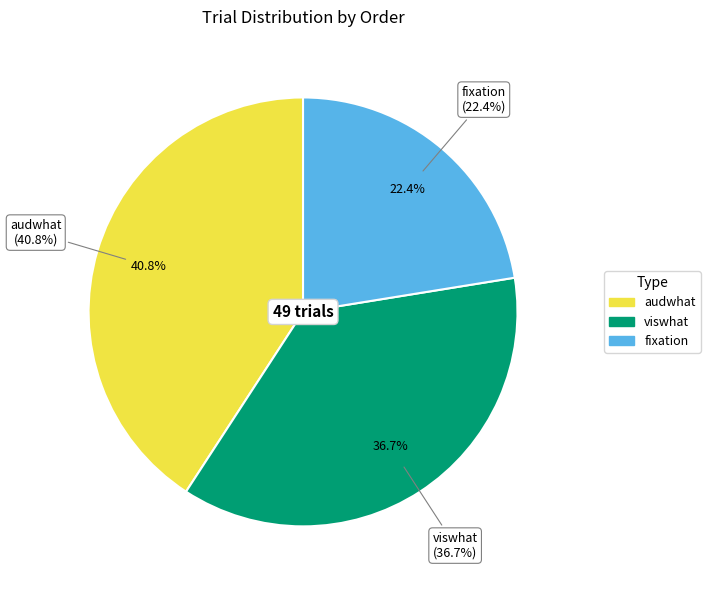

Is there a majority slice in this chart?

No